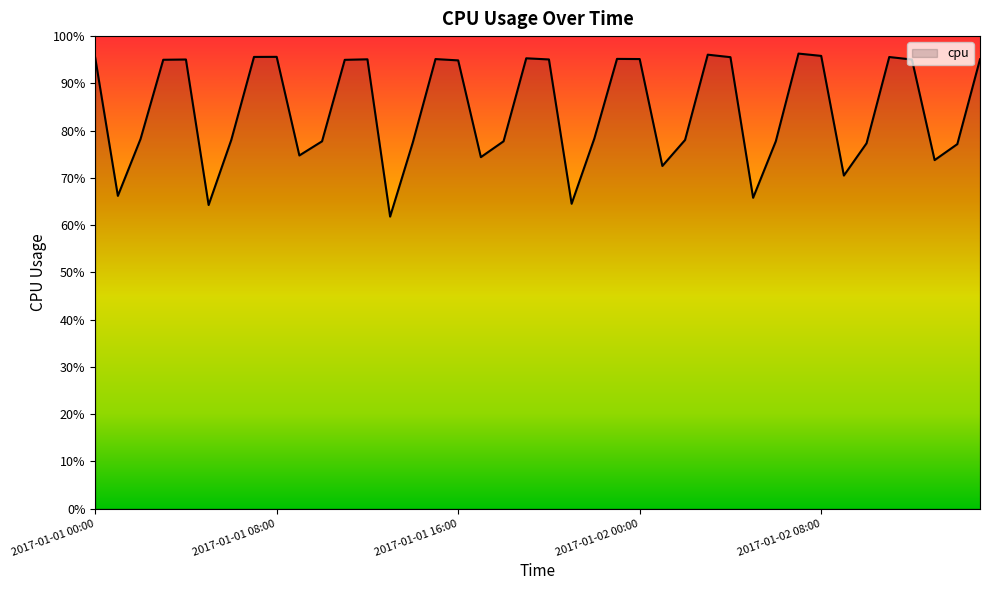

What is the minimum value shown in the chart?

0.6